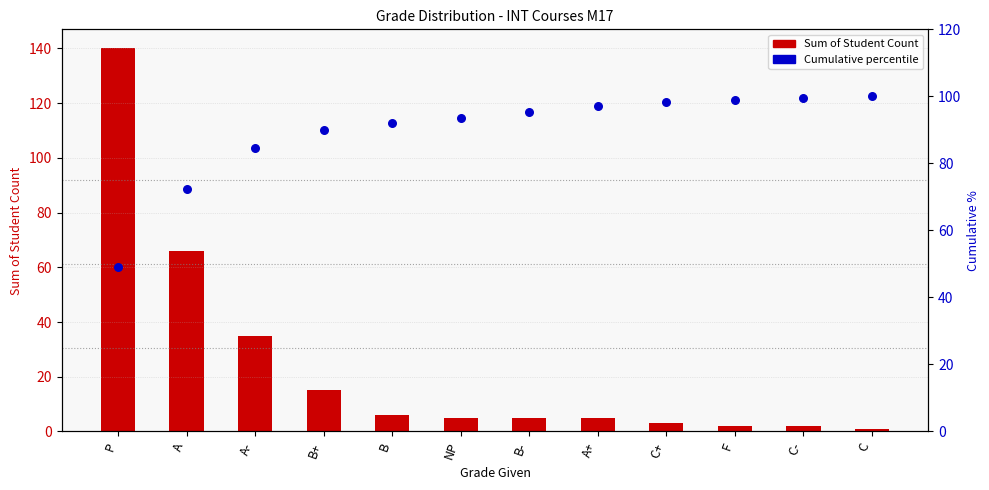

At which category is the sum across all series the highest?

P